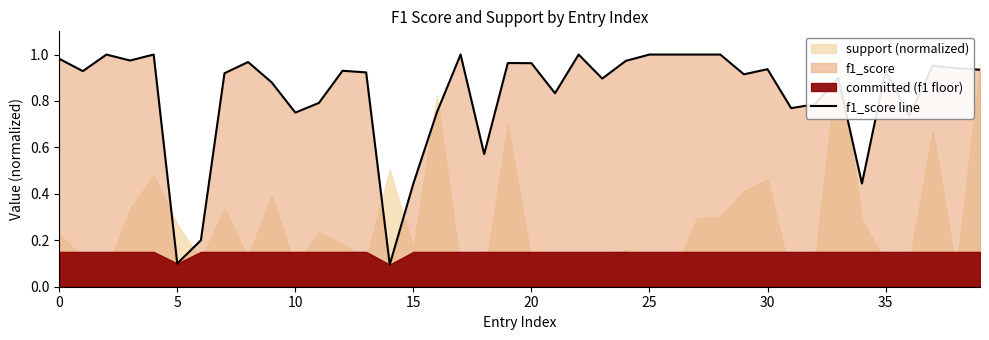

Reading left to right, transcribe all the data shown in this chart.

1.0	0.9	1.0	1.0	1.0	0.1	0.2	0.9	1.0	0.9	0.7	0.8	0.9	0.9	0.1	0.4	0.8	1.0	0.6	1.0	1.0	0.8	1.0	0.9	1.0	1.0	1.0	1.0	1.0	0.9	0.9	0.8	0.8	0.9	0.4	0.9	0.7	1.0	0.9	0.9